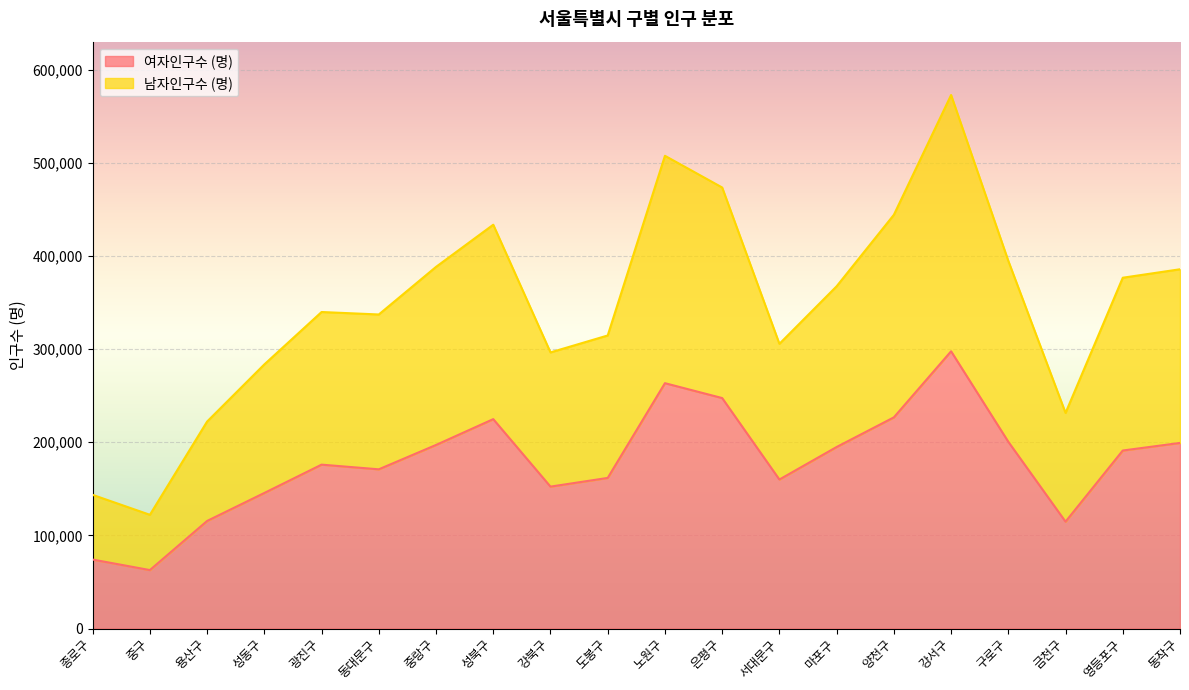

What is the sum of all 남자인구수 (명) values?

6941651